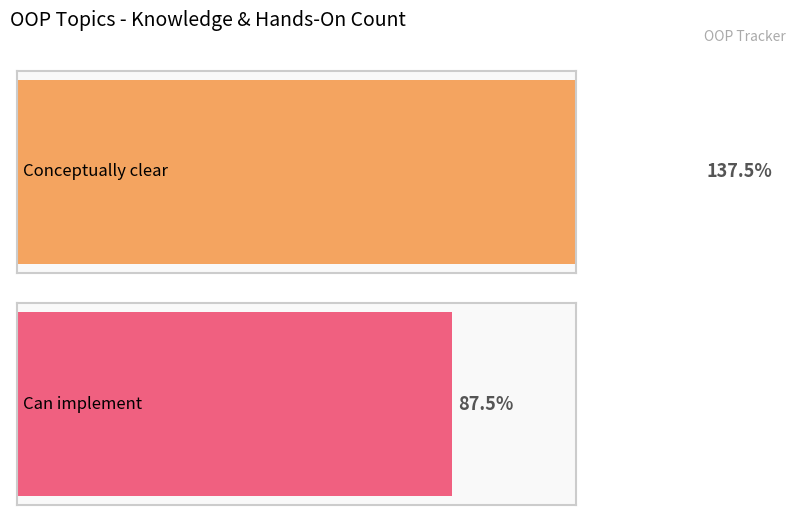

Which series has the widest spread of values?

Conceptually clear